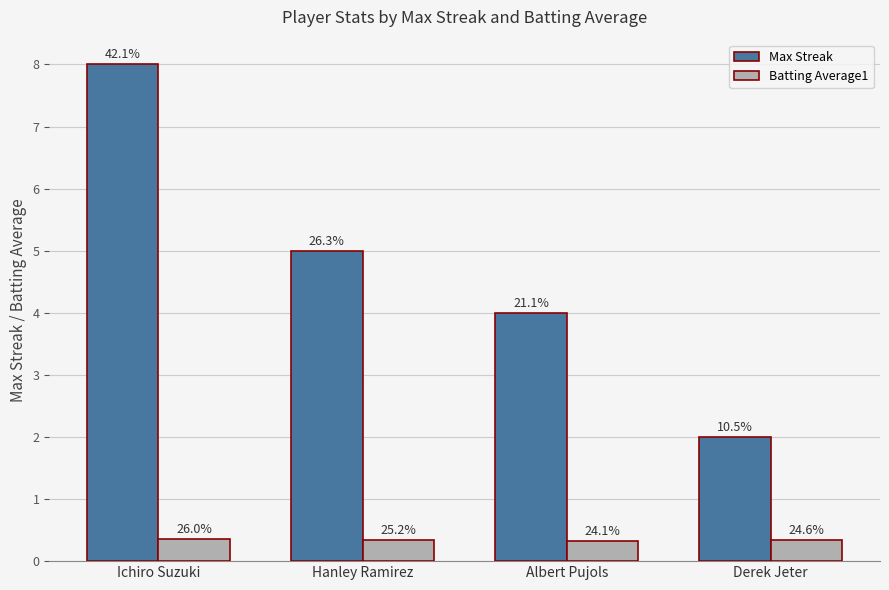

What are all the series names shown in the legend?

Max Streak, Batting Average1